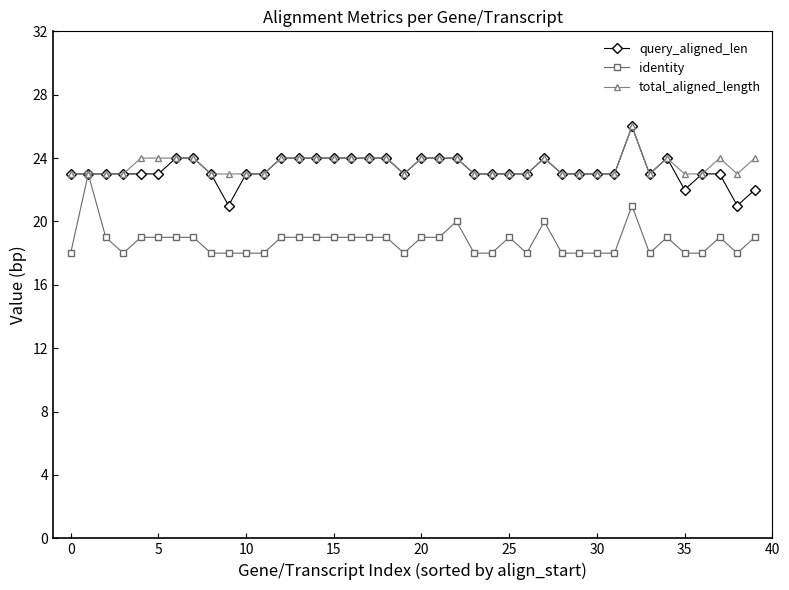

Reading left to right, what are all the values shown in this chart?

query_aligned_len: 23	23	23	23	23	23	24	24	23	21	23	23	24	24	24	24	24	24	24	23	24	24	24	23	23	23	23	24	23	23	23	23	26	23	24	22	23	23	21	22
identity: 18	23	19	18	19	19	19	19	18	18	18	18	19	19	19	19	19	19	19	18	19	19	20	18	18	19	18	20	18	18	18	18	21	18	19	18	18	19	18	19
total_aligned_length: 23	23	23	23	24	24	24	24	23	23	23	23	24	24	24	24	24	24	24	23	24	24	24	23	23	23	23	24	23	23	23	23	26	23	24	23	23	24	23	24